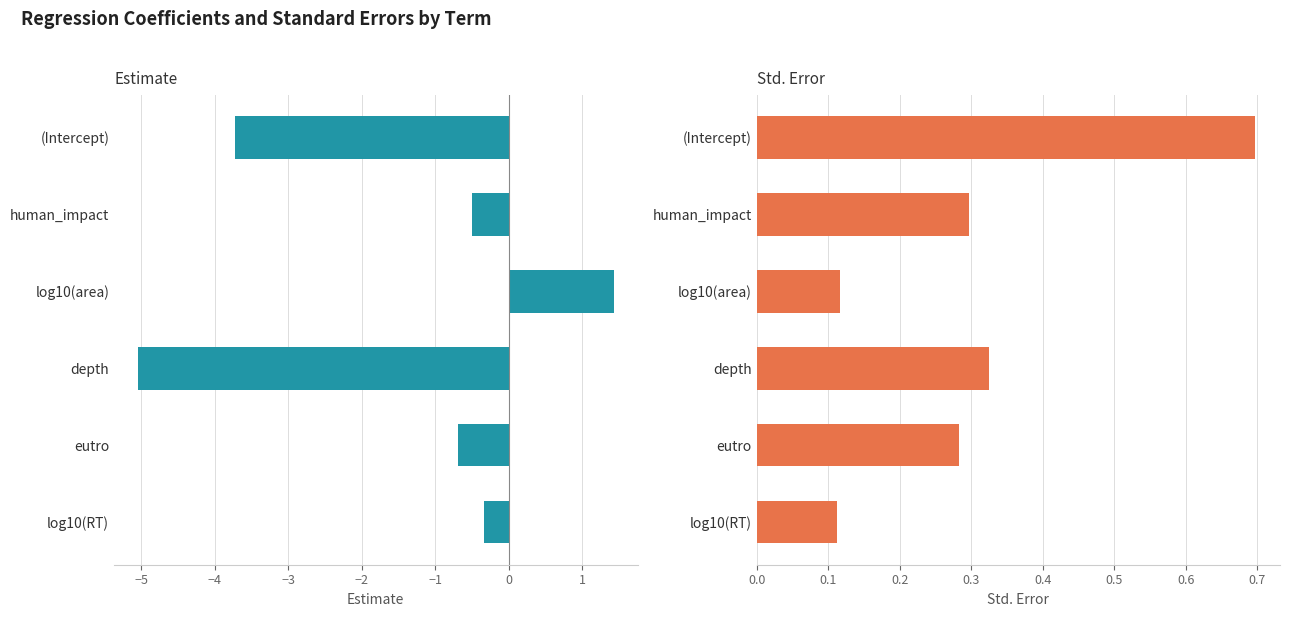

At how many categories does at least one series exceed -3?

6